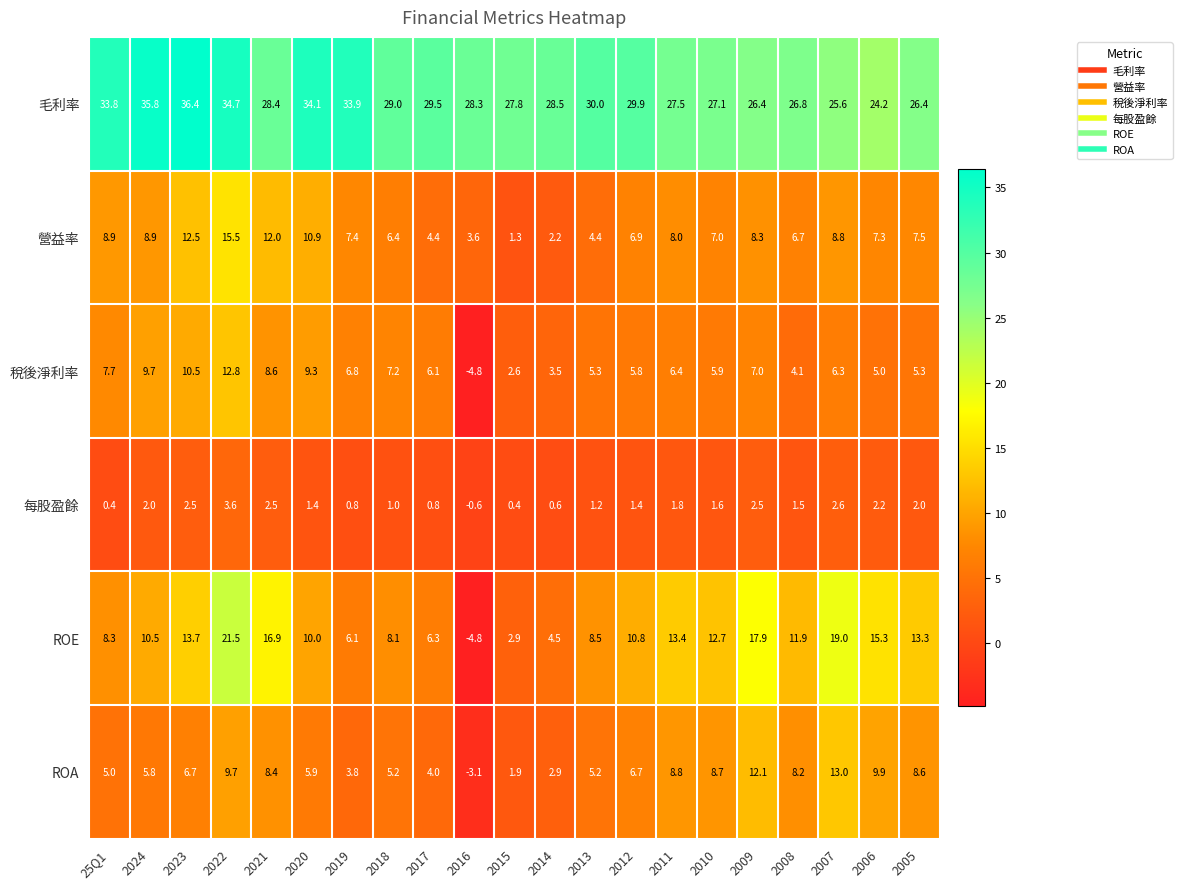

What is the difference between the maximum and minimum values in the ROE series?

26.3